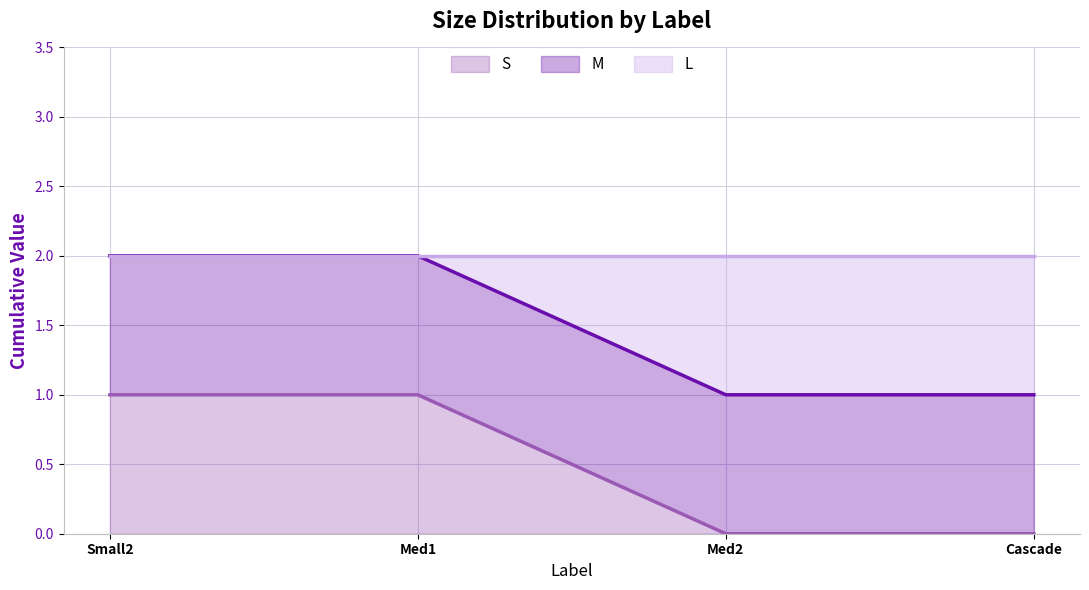

How many series are shown in this chart?

3